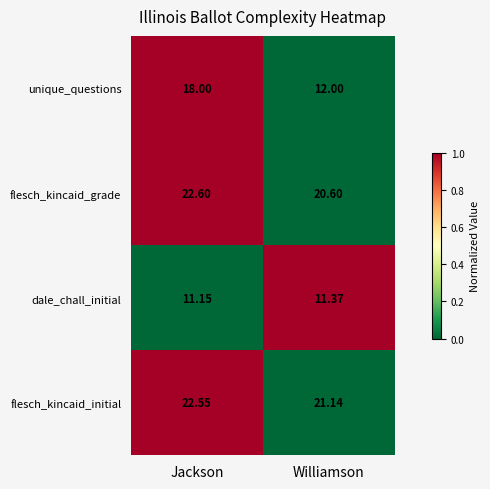

At which category is the sum across all series the highest?

Jackson